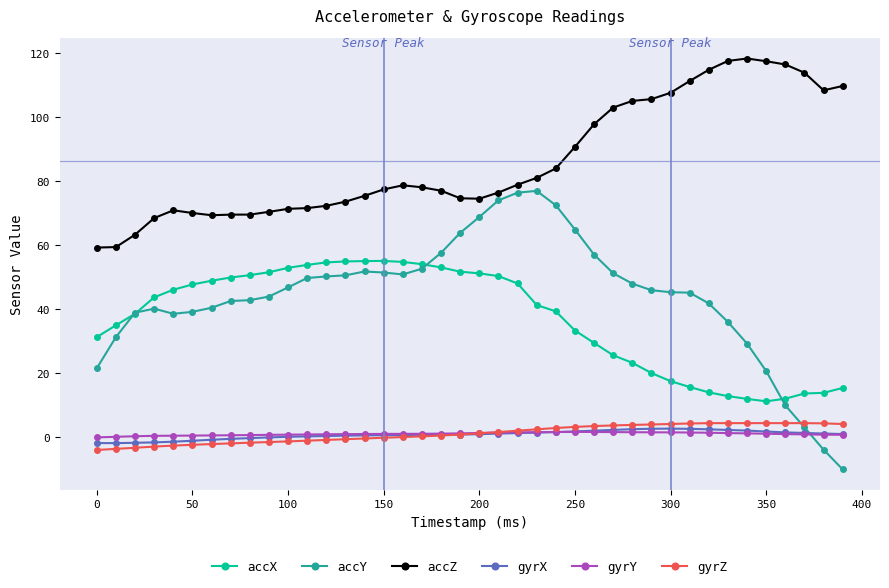

Which series has the widest spread of values?

accY